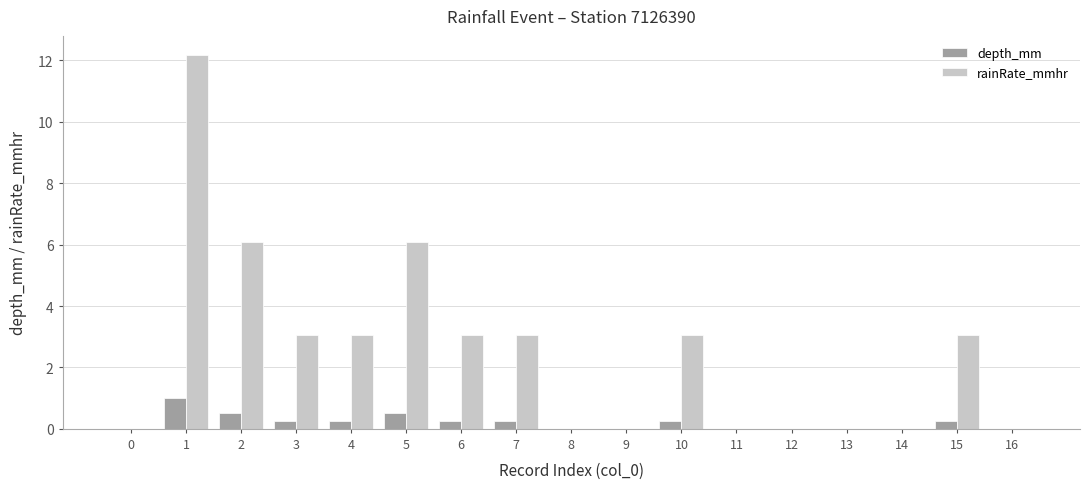

What is the sum of the rainRate_mmhr values at 15 and 0?

3.0